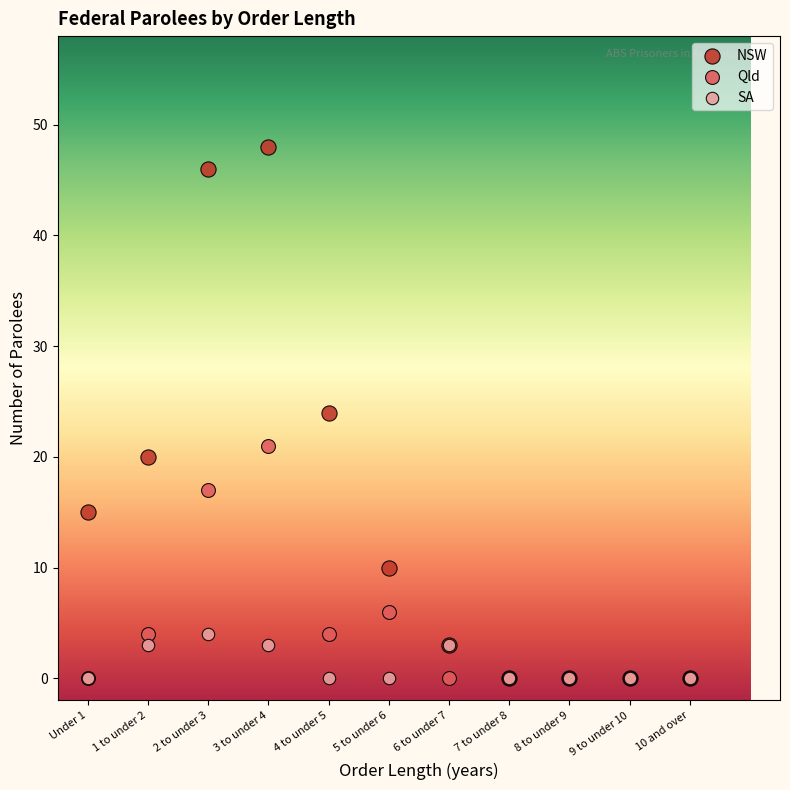

What are all the series names shown in the legend?

NSW, Qld, SA